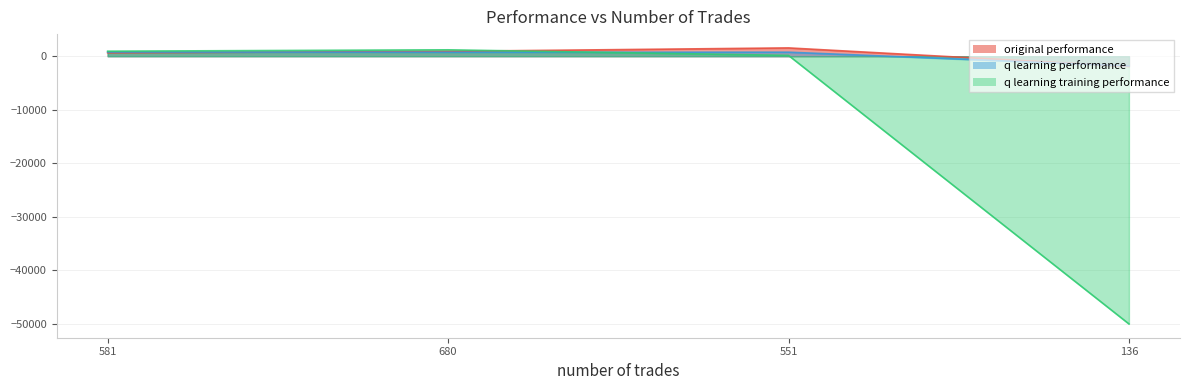

What is the total value across all series at 581?

2352.9